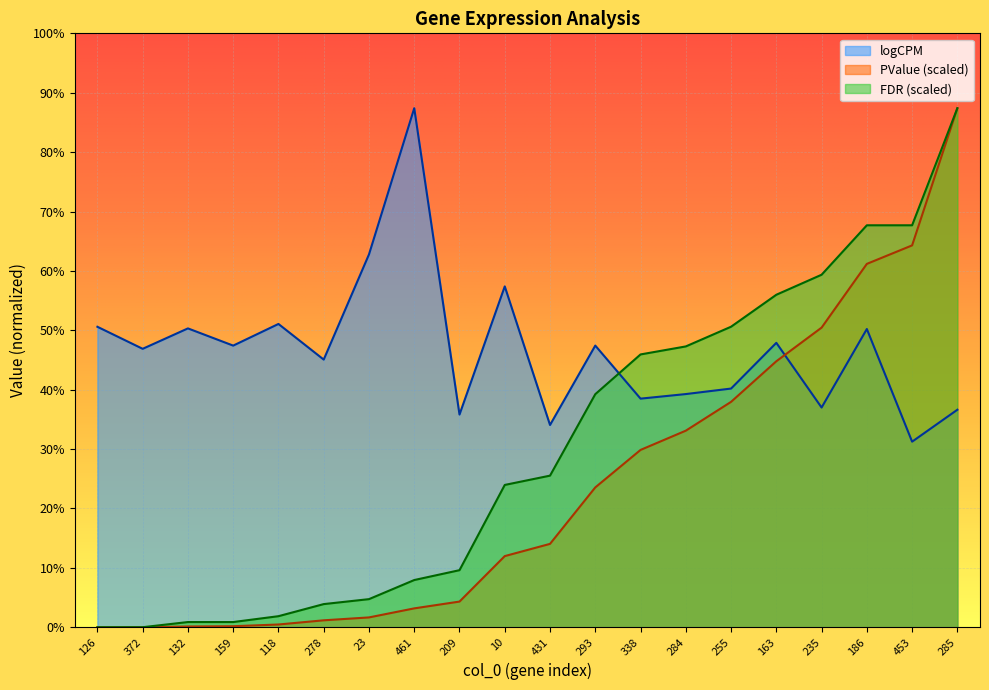

Does the chart display data point markers on the line(s)?

No